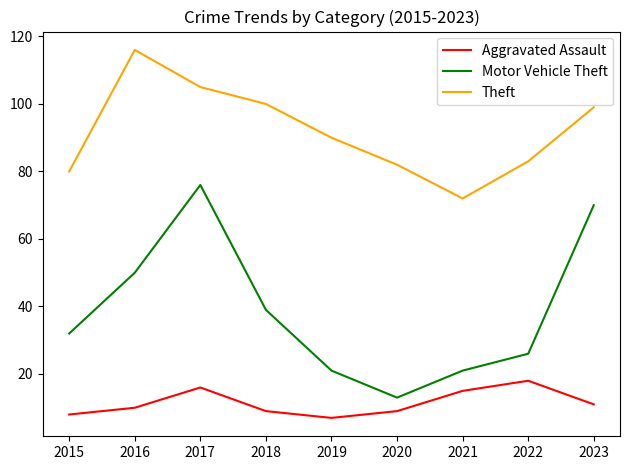

Rank the series at 2020 from lowest to highest value.

Aggravated Assault, Motor Vehicle Theft, Theft